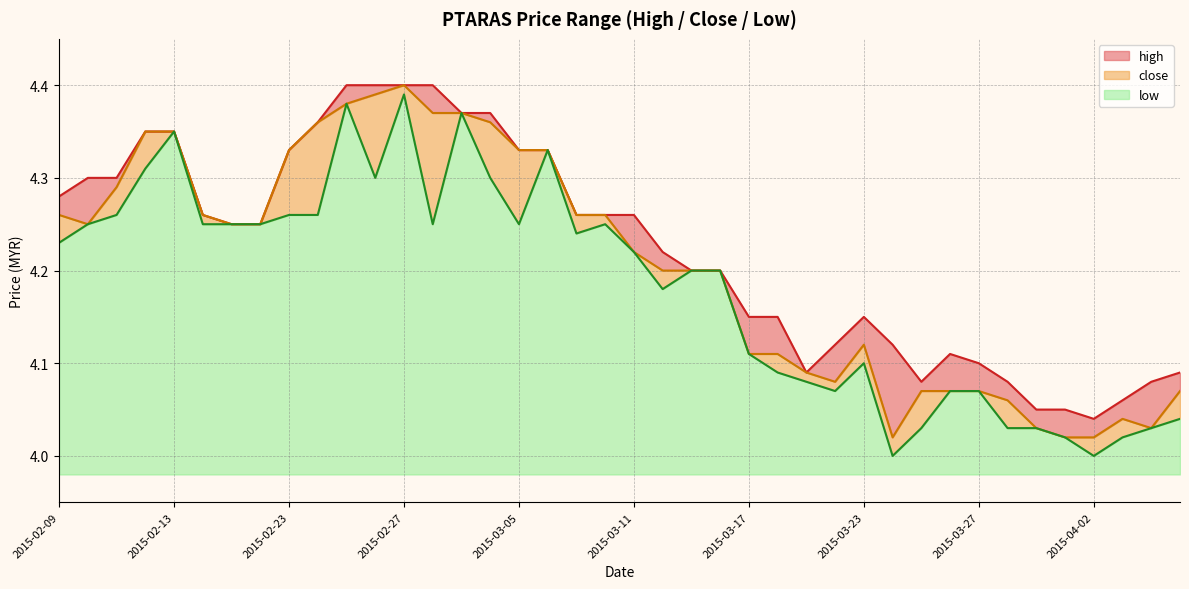

Read the close value at 2015-02-23.

4.3